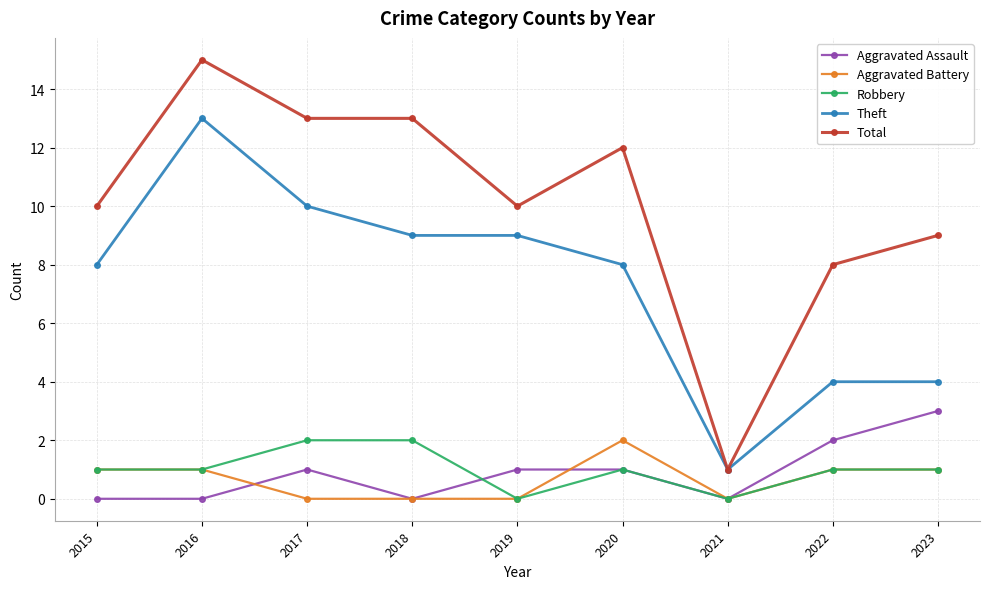

What is the total value across all series at 2021?

2